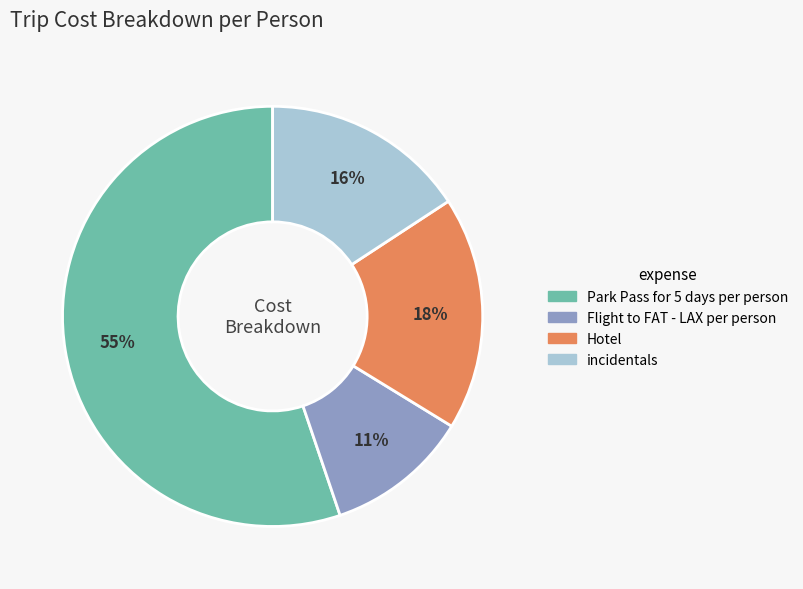

Count the number of slices in the pie.

4